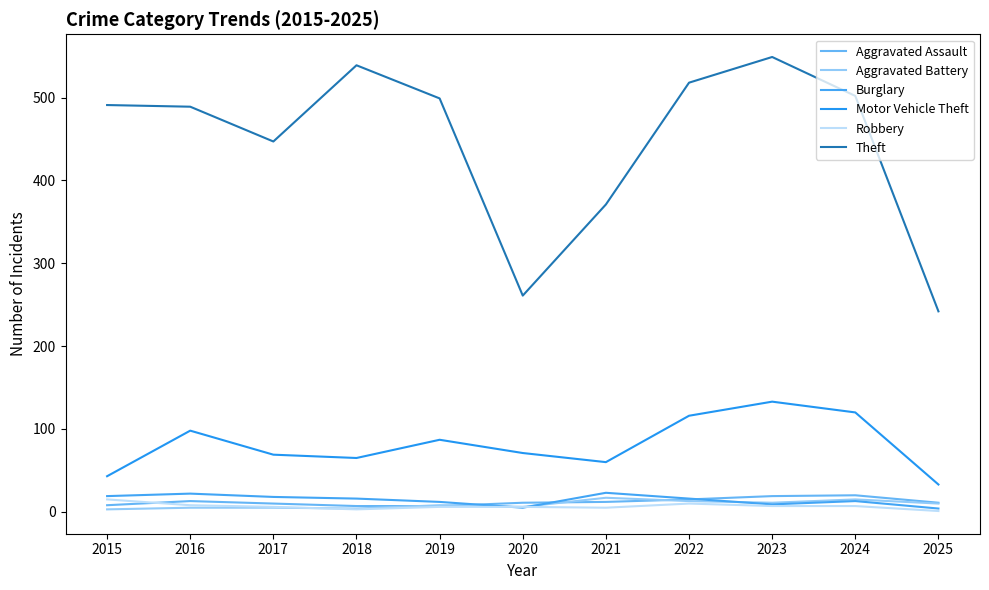

In Aggravated Battery, how many points are higher than both neighbors (excluding endpoints)?

3